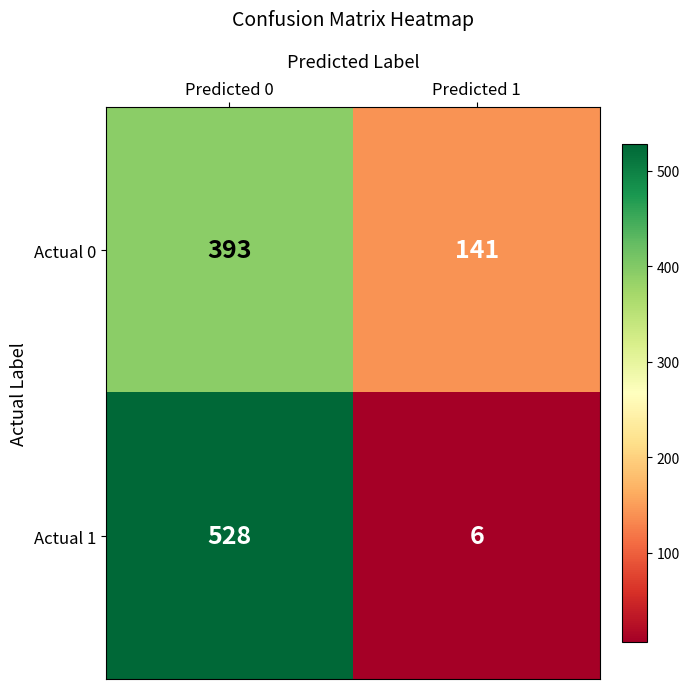

What is the total value across all series at Predicted 0?

921